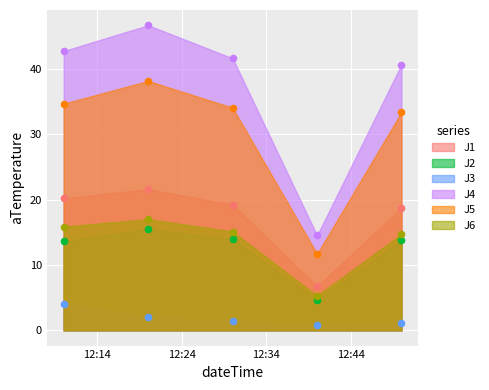

Is the value of J2 at 2022-11-26 12:30:00 greater than the value of J1 at 2022-11-26 12:30:00?

No